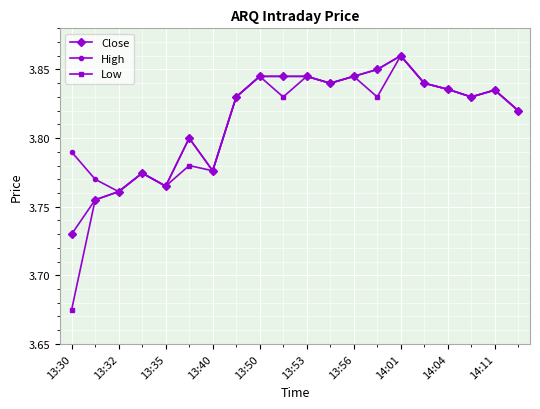

At how many categories does at least one series exceed 3?

20